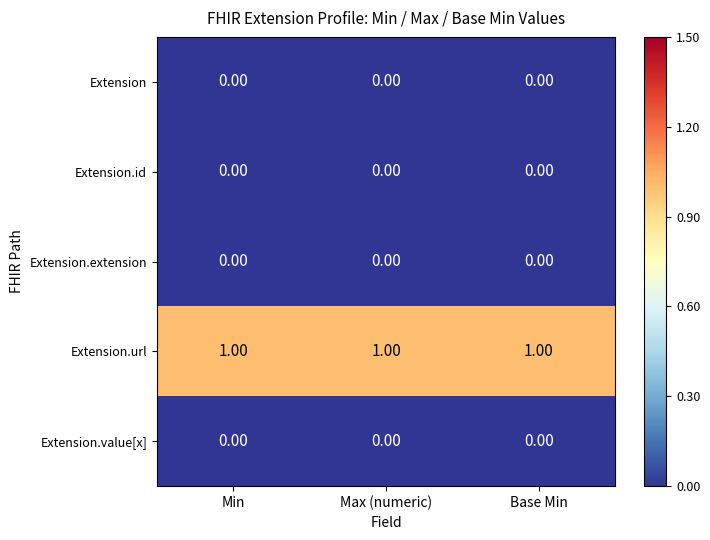

At how many categories does at least one series exceed 0?

3